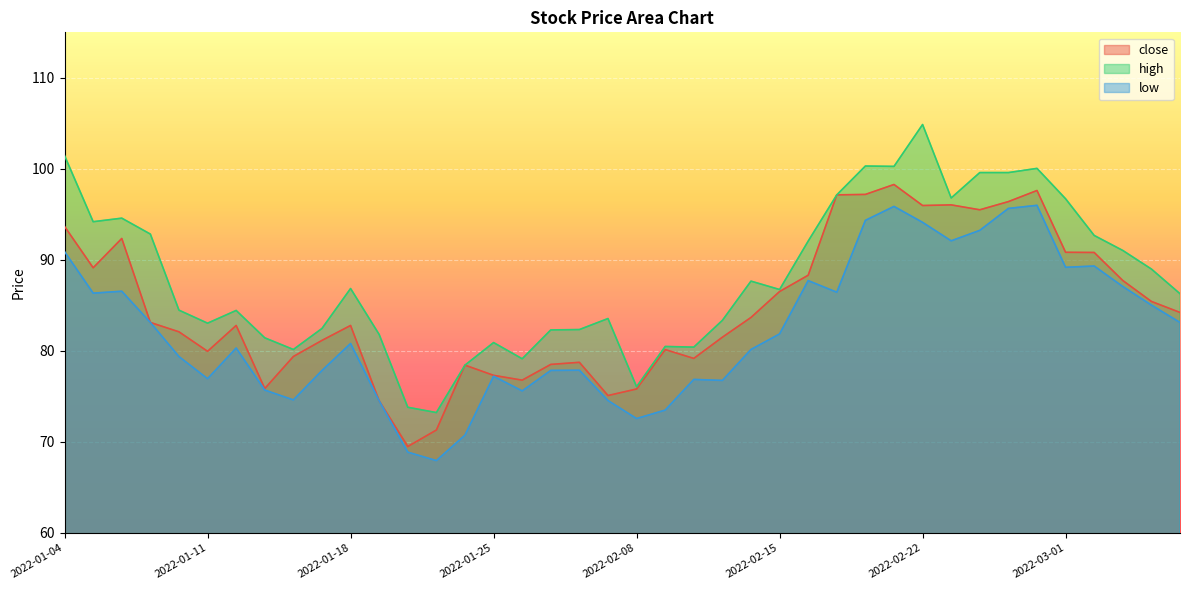

What is the difference between the maximum and minimum values in the close series?

28.8